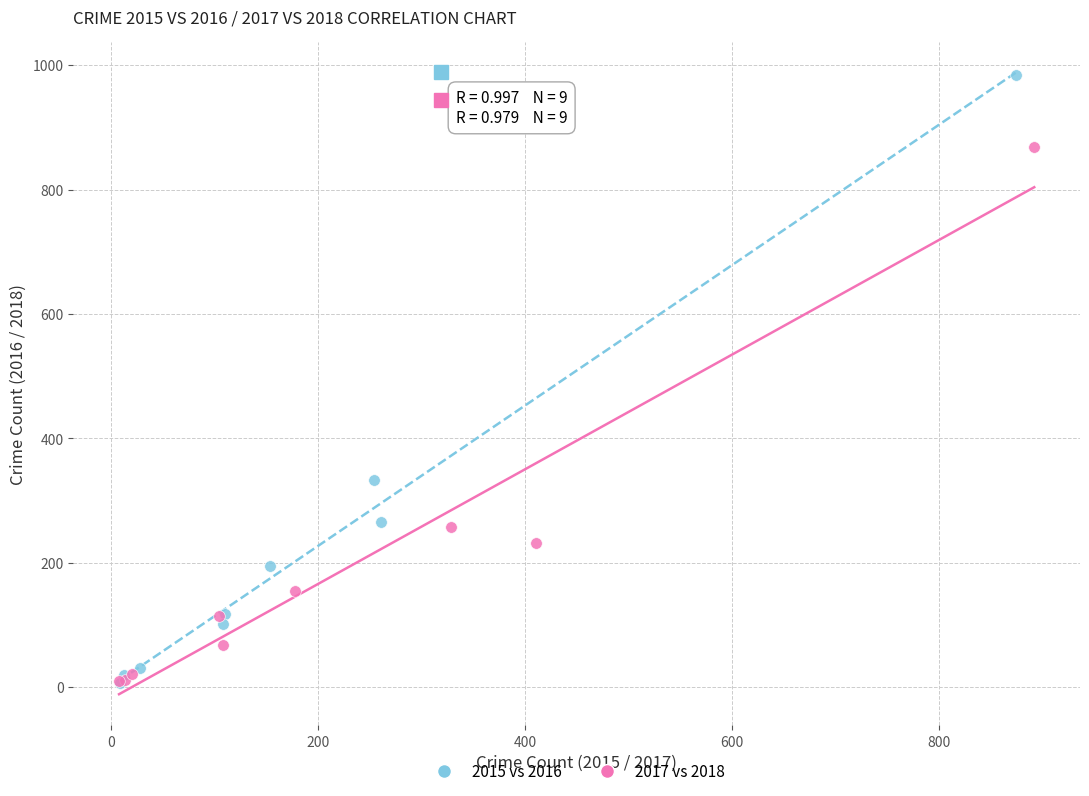

Which series has the widest spread of Y values?

2015 vs 2016